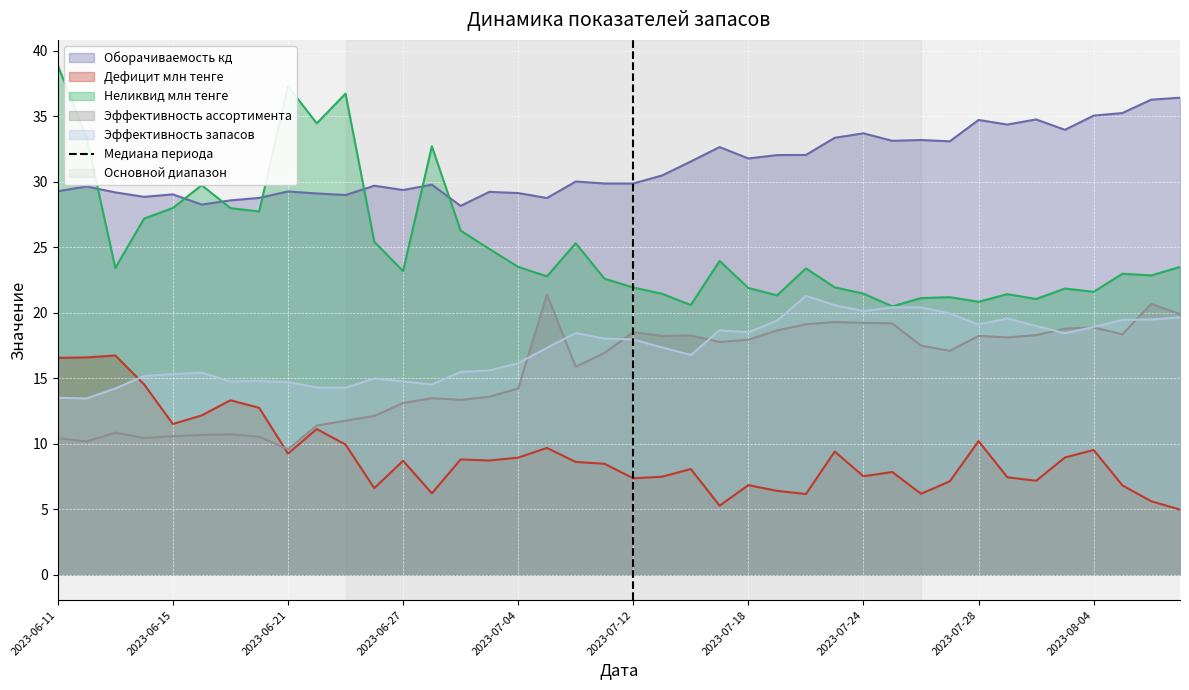

Is it true that Эффективность ассортимента equals 18.9 at 2023-08-04?

True